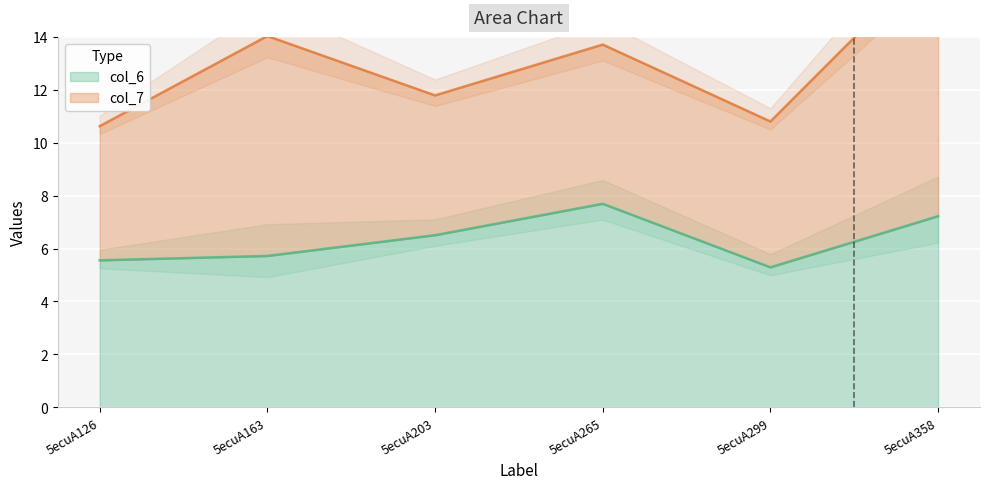

How many values exceed 6?

3